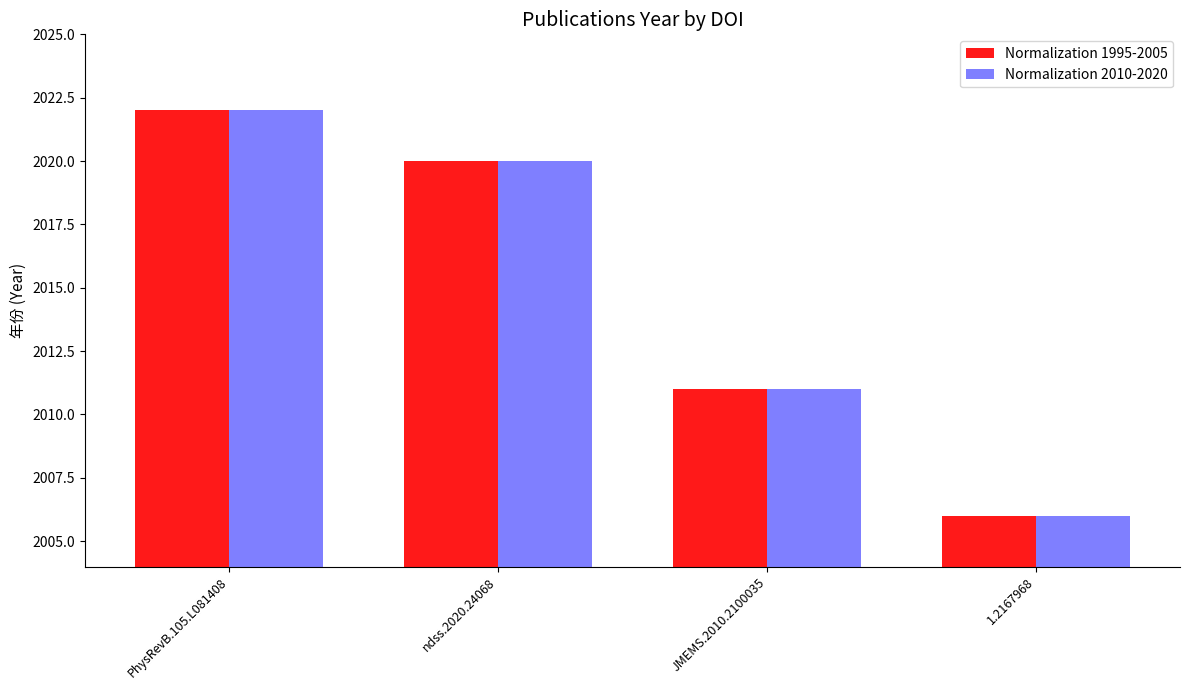

List the labels in order of Normalization 1995-2005 value, smallest first.

1.2167968, JMEMS.2010.2100035, ndss.2020.24068, PhysRevB.105.L081408